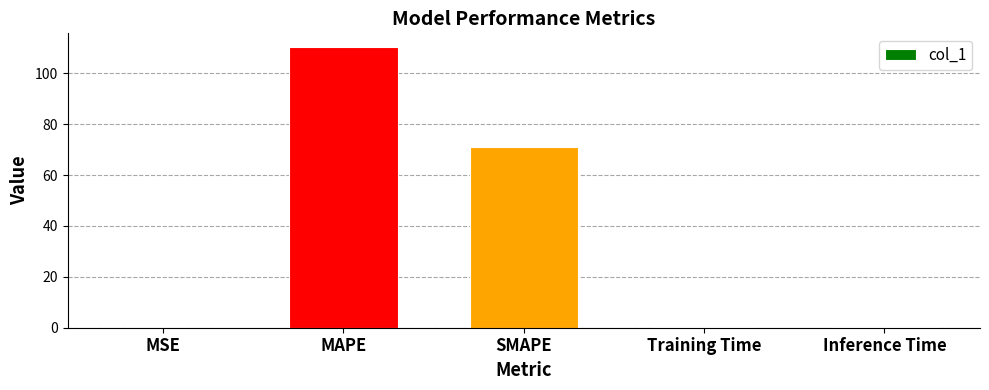

True or false: the data shows 149.6 at MAPE.

False